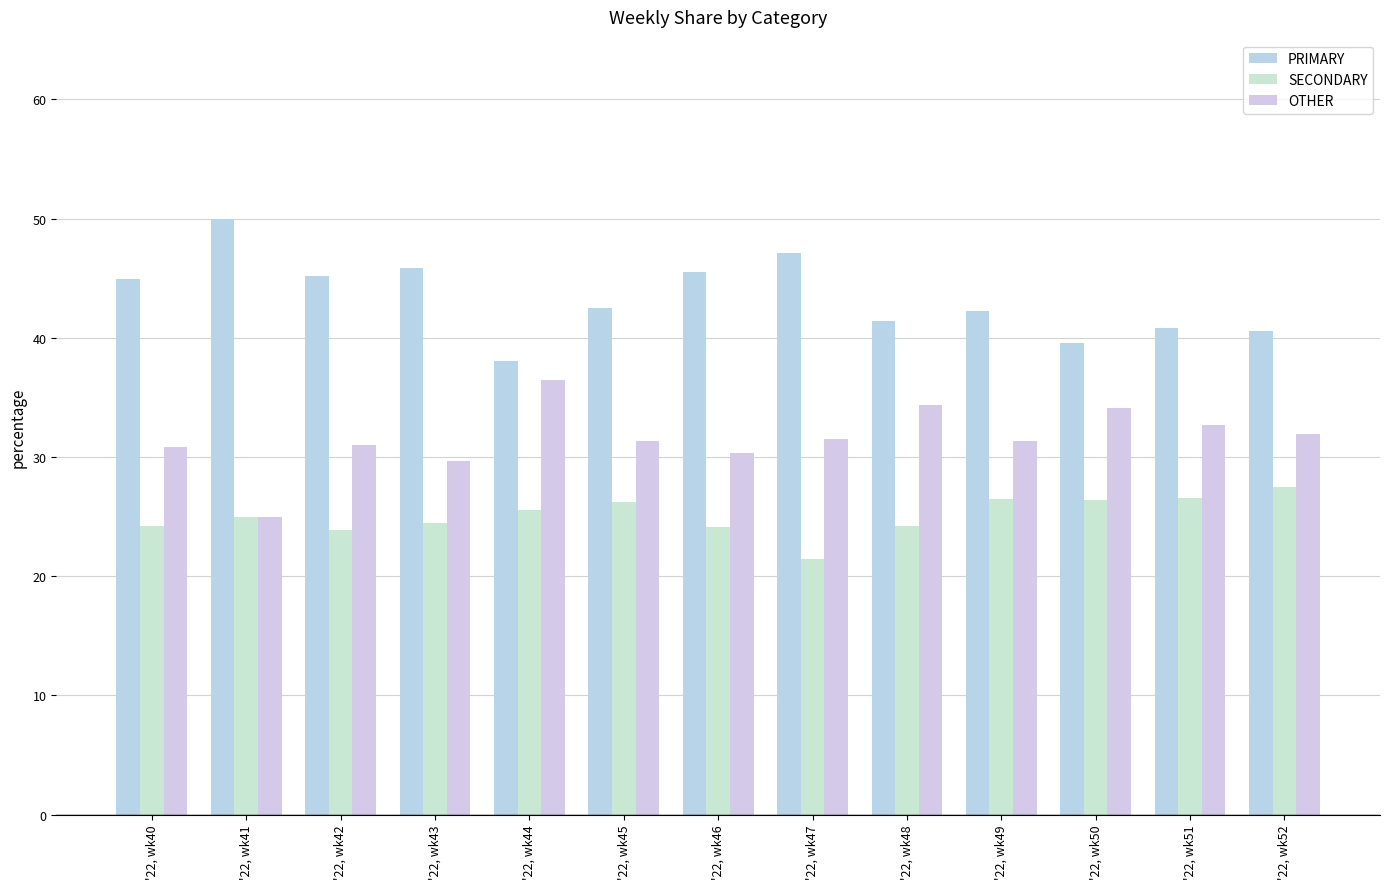

Between '22, wk52 and '22, wk41, which is larger?

'22, wk41